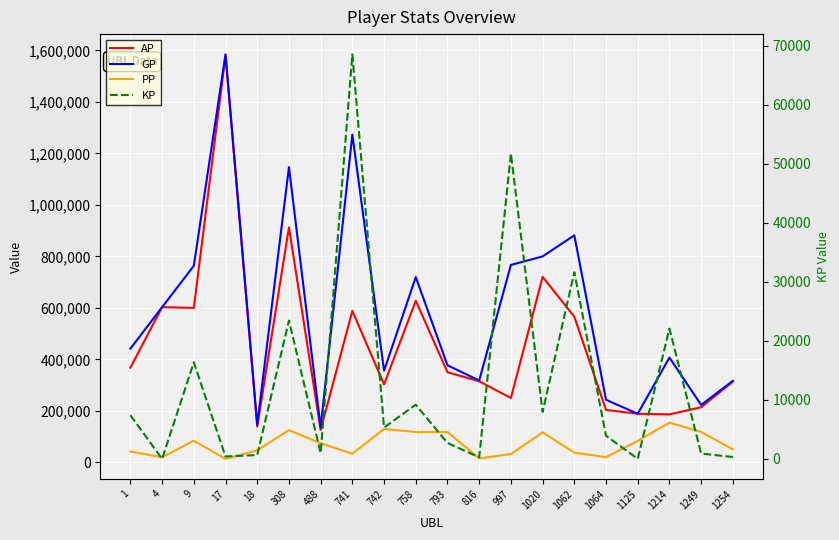

List the labels in order of GP value, largest first.

17, 741, 308, 1062, 1020, 997, 9, 758, 4, 1, 1214, 793, 742, 816, 1254, 1064, 1249, 1125, 18, 488